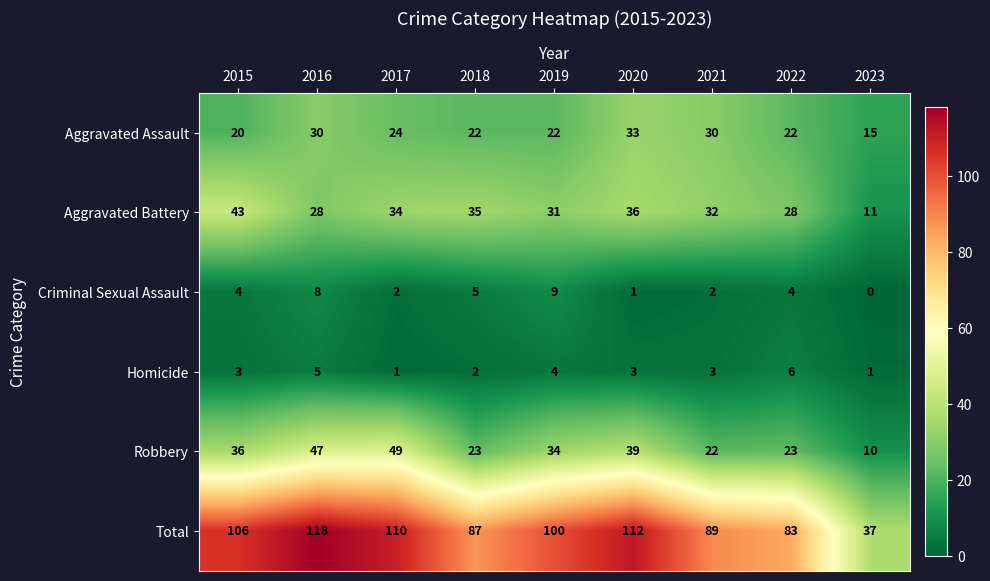

At which category is the sum across all series the highest?

2016